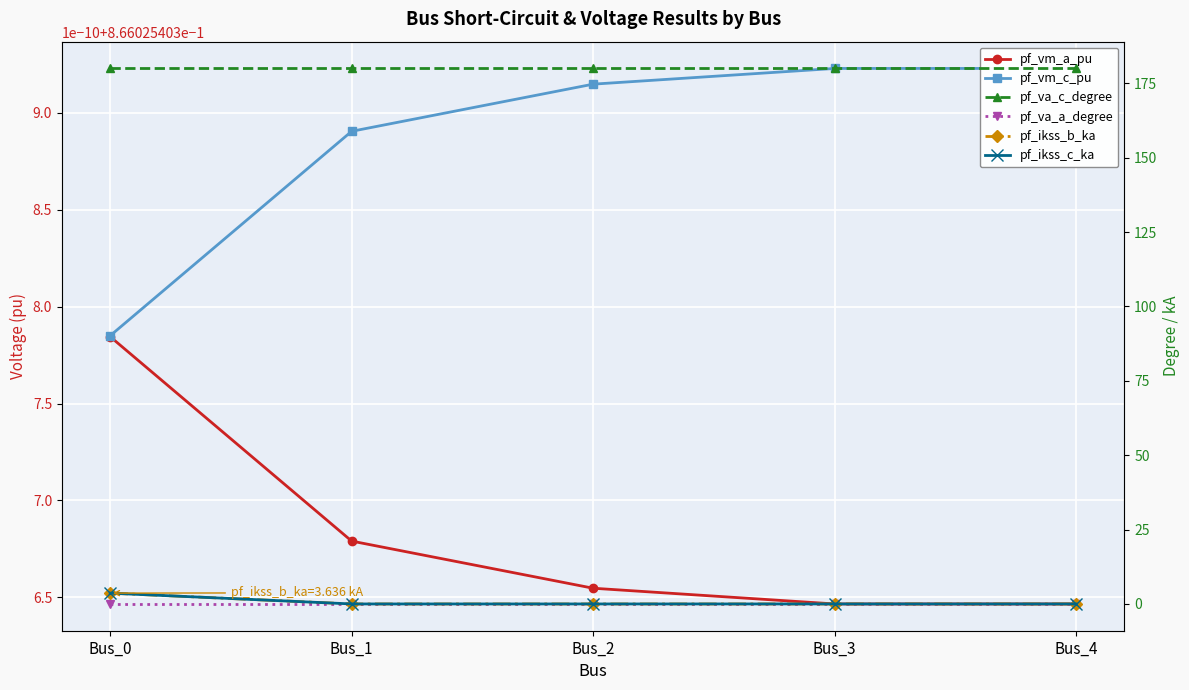

Where is pf_ikss_c_ka nearest to the value 1?

Bus_1